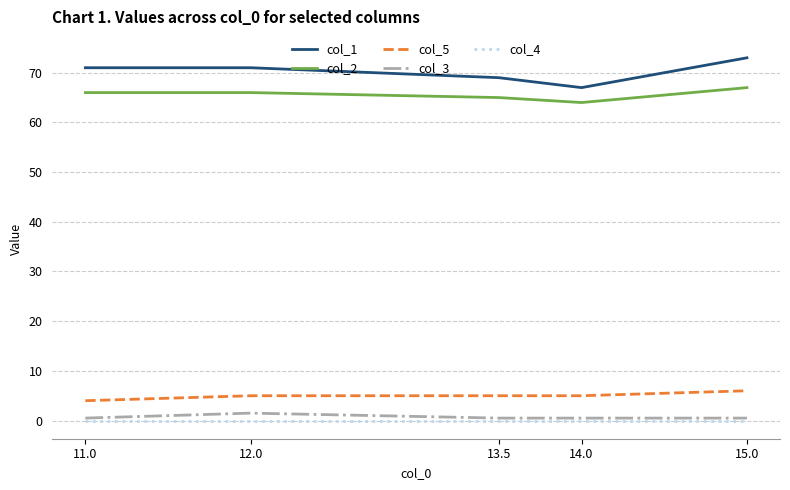

Which category has the lowest value in the col_1 series?

14.0